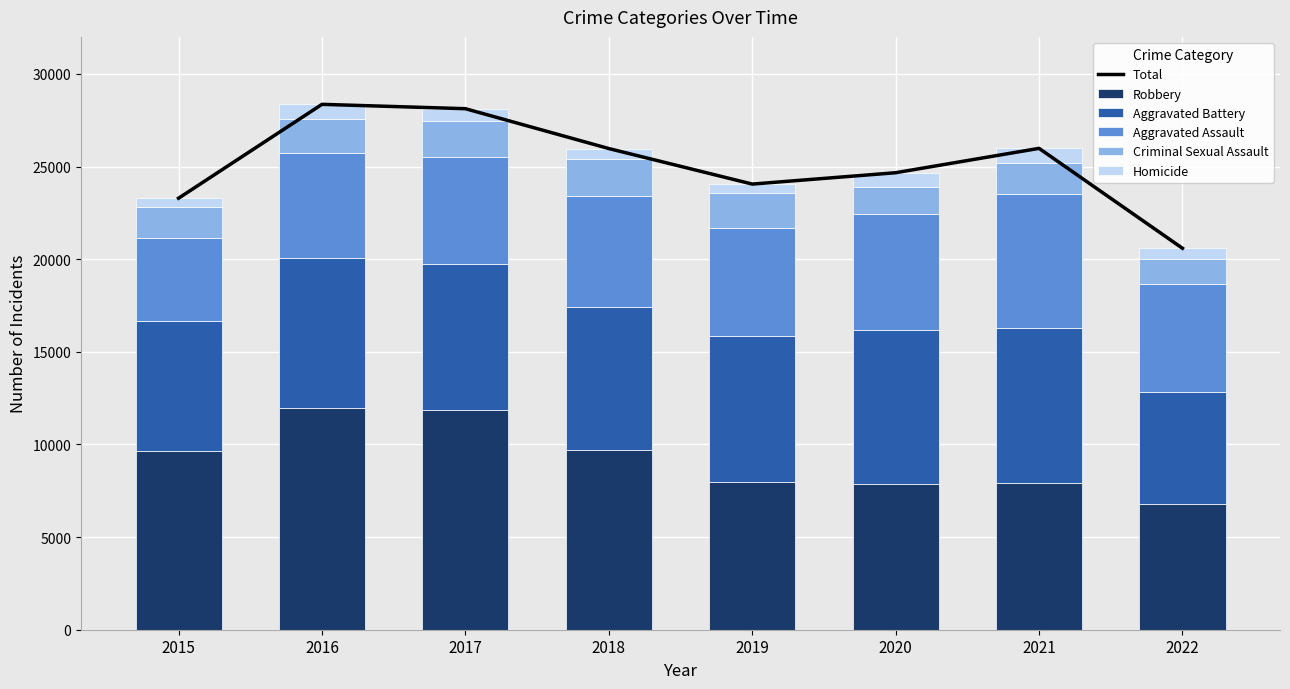

What is the difference between the second highest and minimum values in the Robbery series?

5076